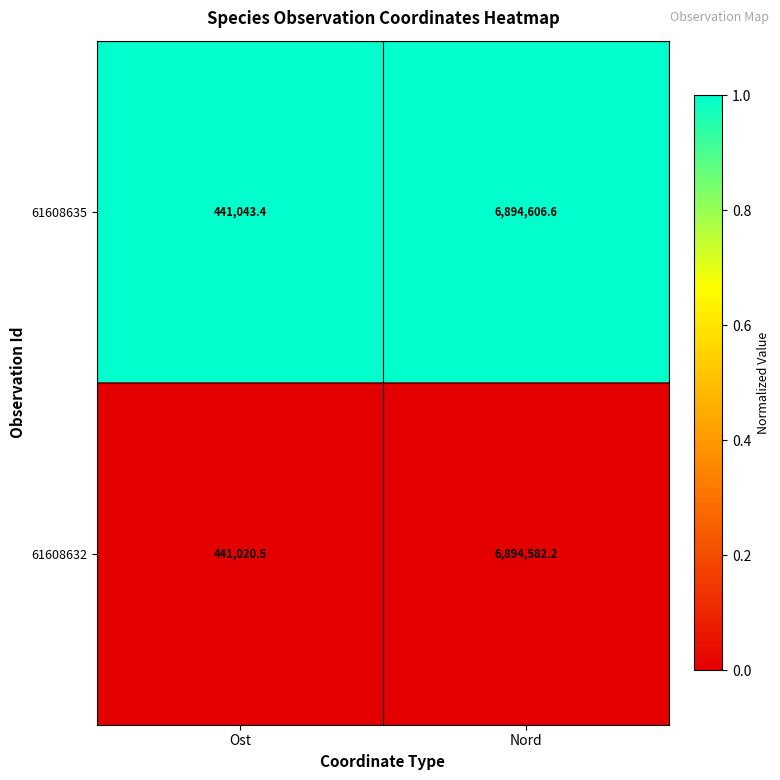

What is the total value across all series at Nord?

13789188.8